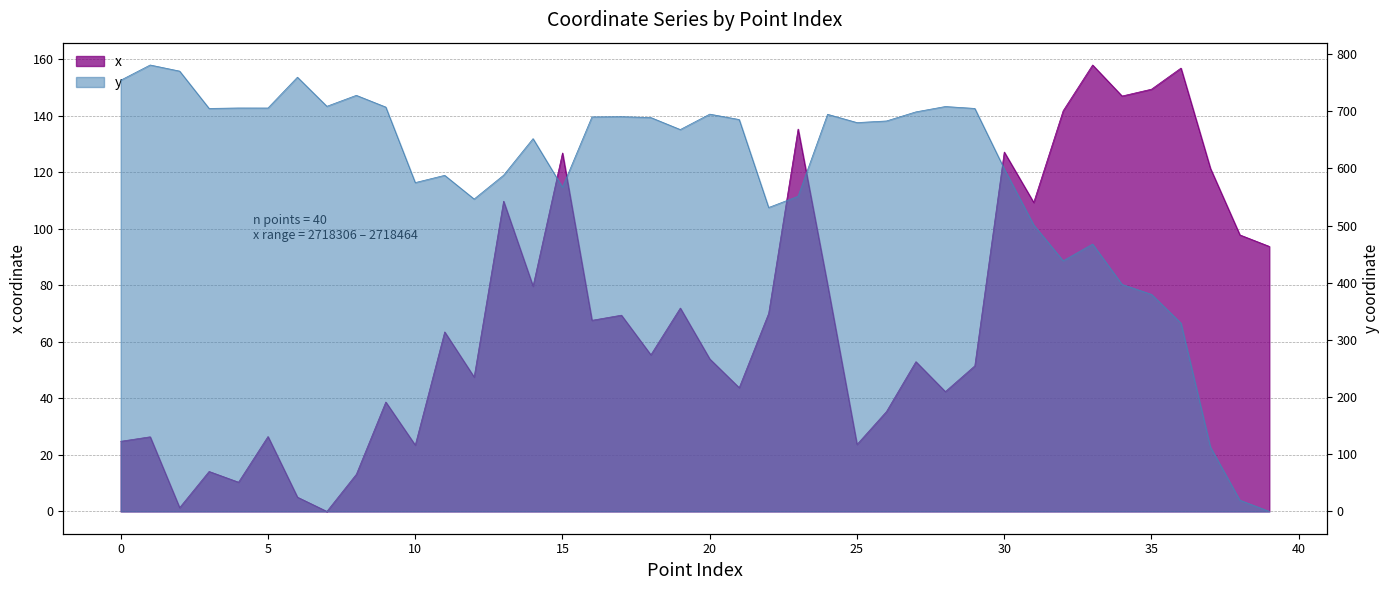

Between which two adjacent categories do x and y first intersect?

36 and 37